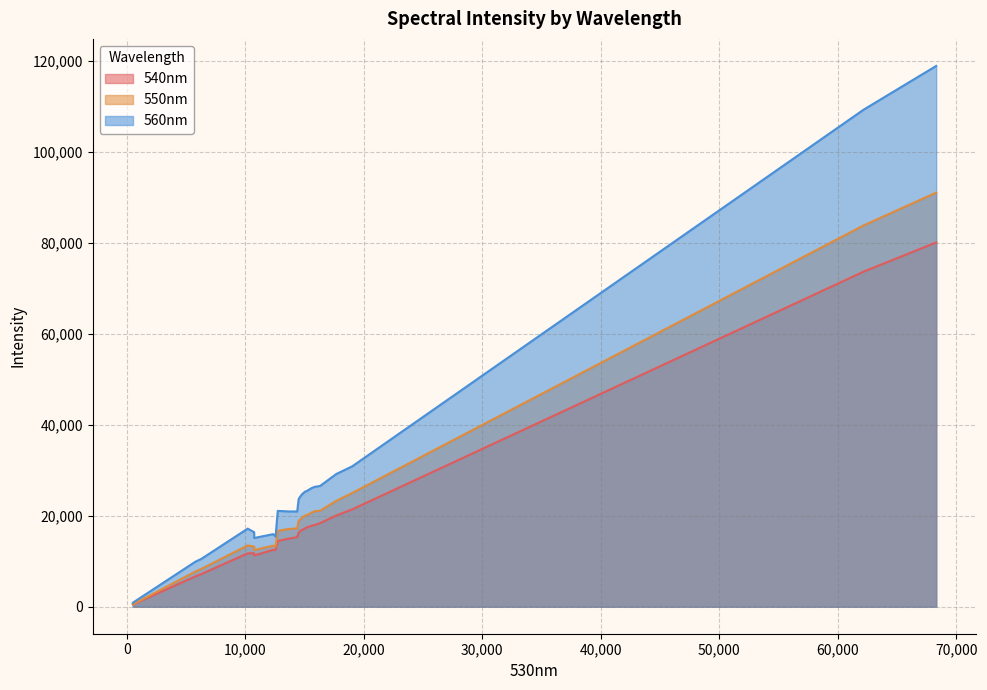

At 9, list the series in order from largest to smallest.

560nm, 550nm, 540nm